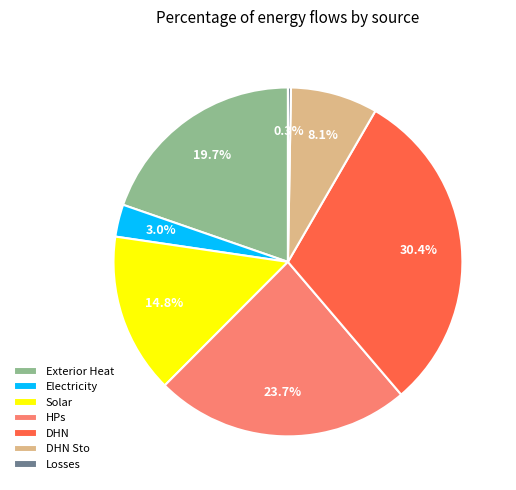

True or false: HPs accounts for 24% of the total.

True